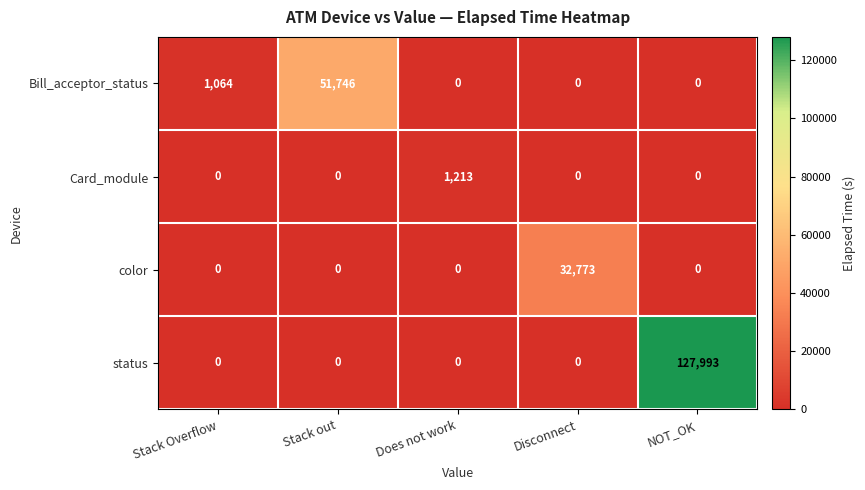

Which category has the highest value across all series?

NOT_OK